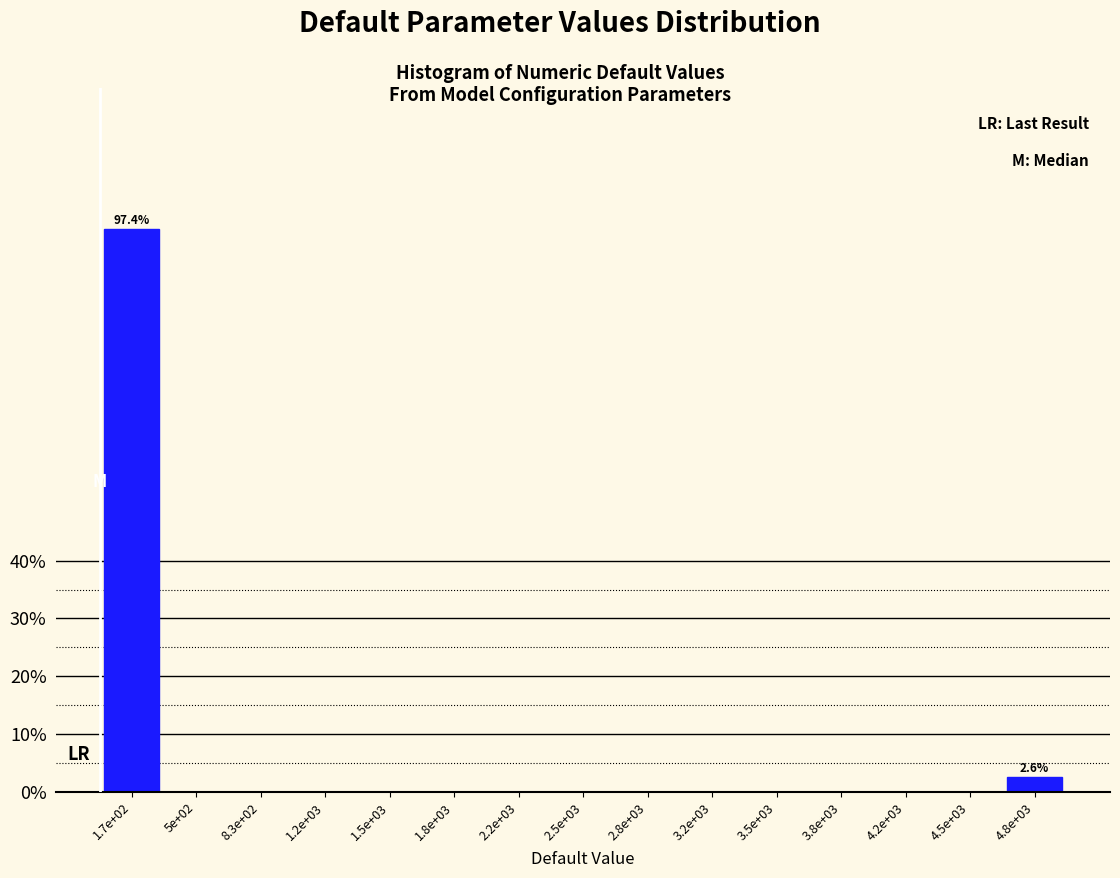

Reading left to right, extract all data points from this chart.

1.7e+02=97.4	5e+02=0.0	8.3e+02=0.0	1.2e+03=0.0	1.5e+03=0.0	1.8e+03=0.0	2.2e+03=0.0	2.5e+03=0.0	2.8e+03=0.0	3.2e+03=0.0	3.5e+03=0.0	3.8e+03=0.0	4.2e+03=0.0	4.5e+03=0.0	4.8e+03=2.6